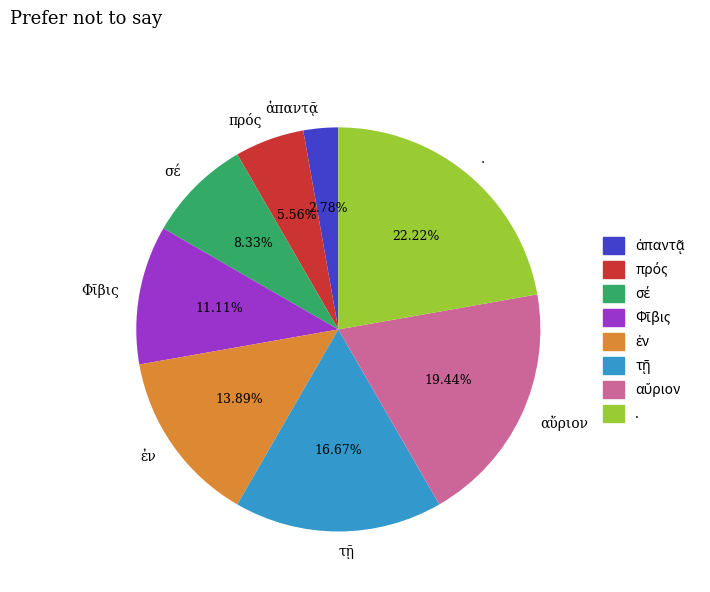

How many segments does this pie chart have?

8